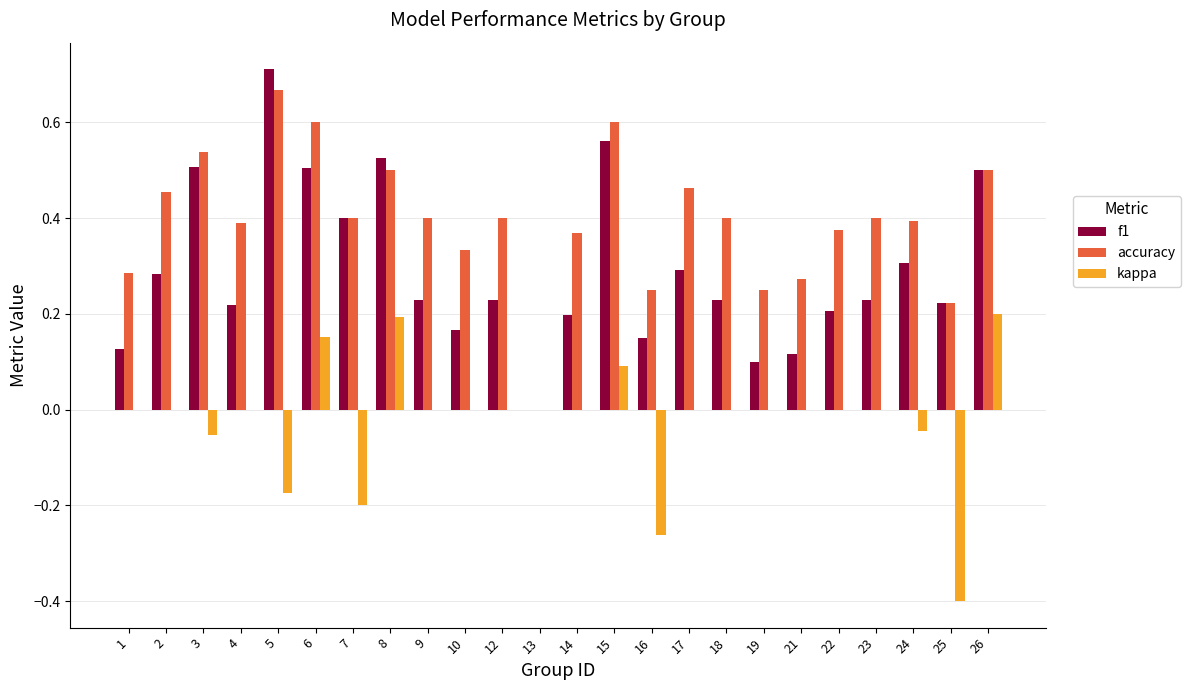

True or false: f1 has a value of 0.2 at 25.

True